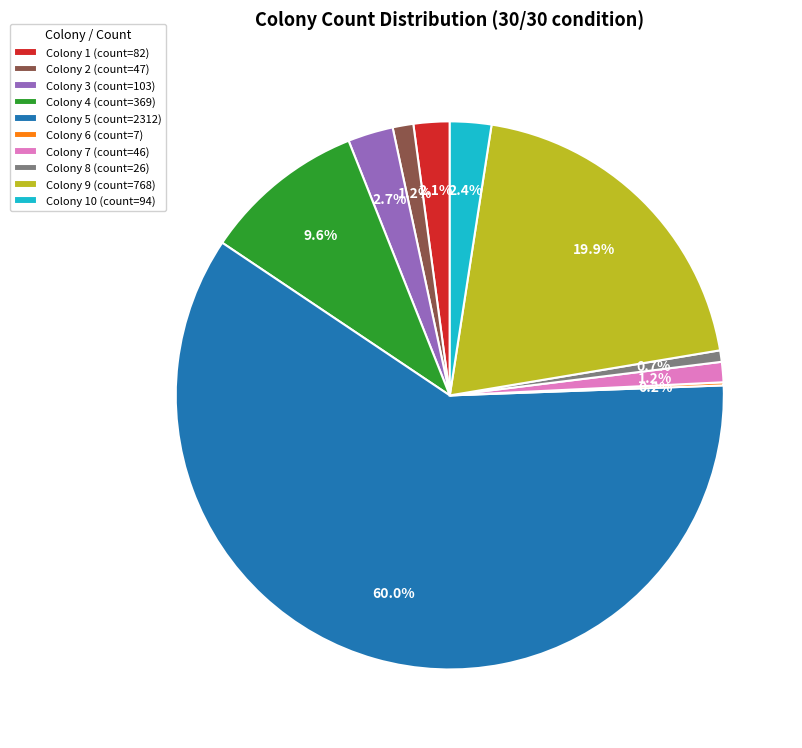

Between Colony 8 (count=26) and Colony 7 (count=46), which is larger?

Colony 7 (count=46)